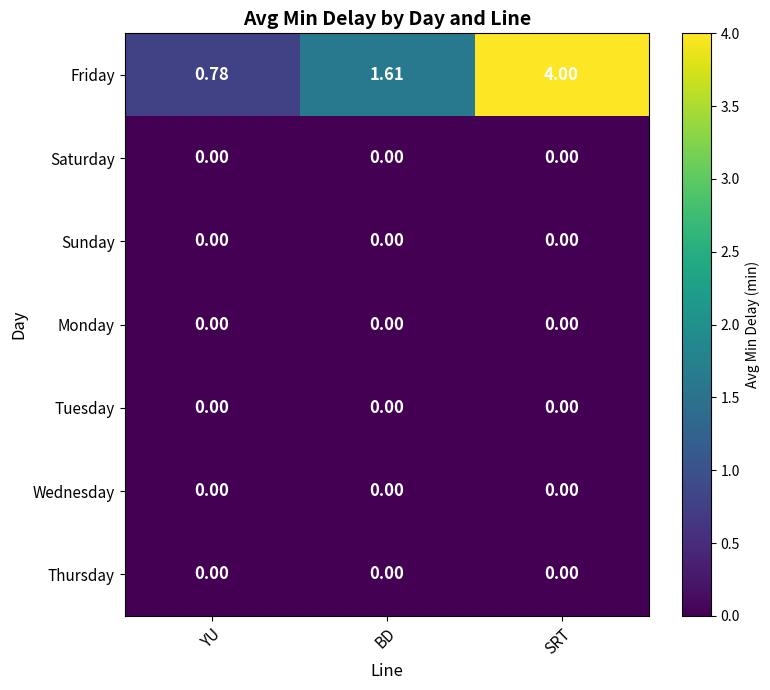

At which category is the sum across all series the highest?

SRT